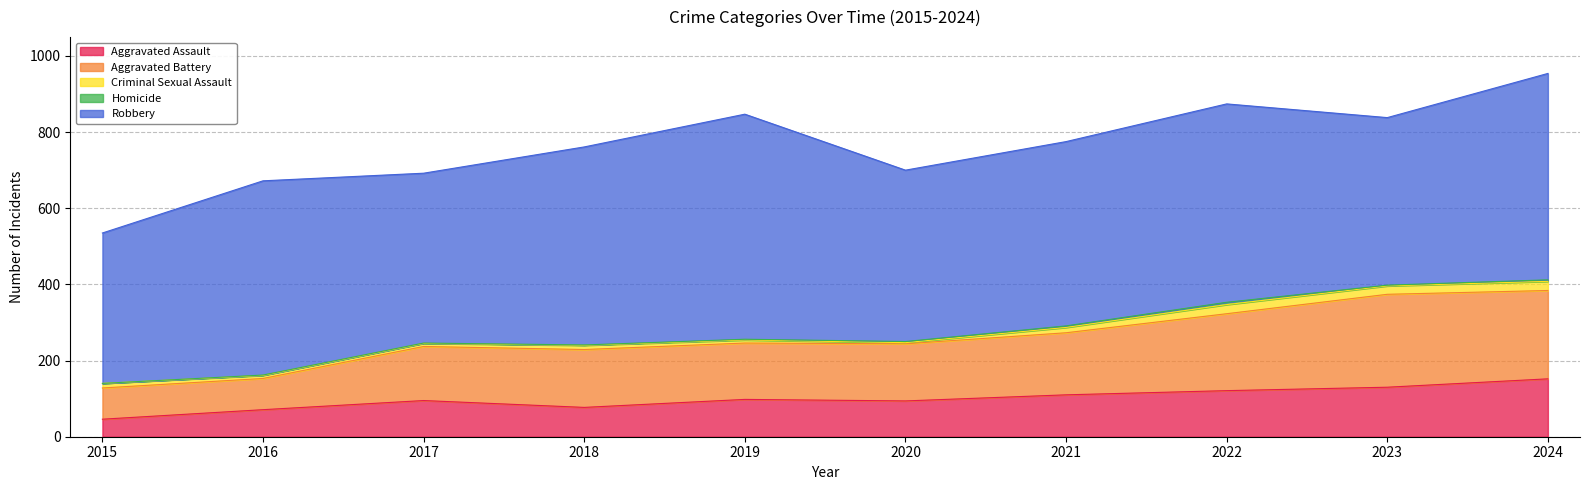

Which has a higher value, 2015 or 2017?

2017